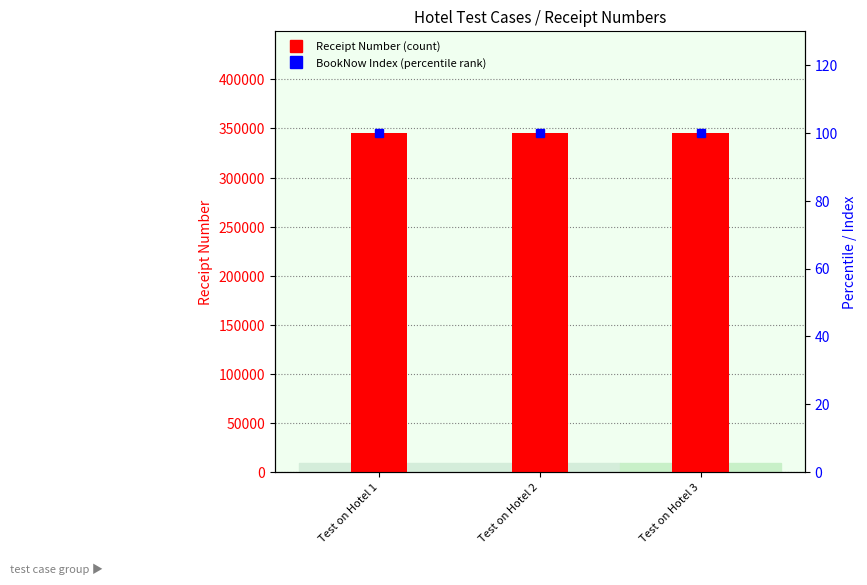

What is the approximate value of BookNow Index (percentile) at Test on Hotel 3?

100